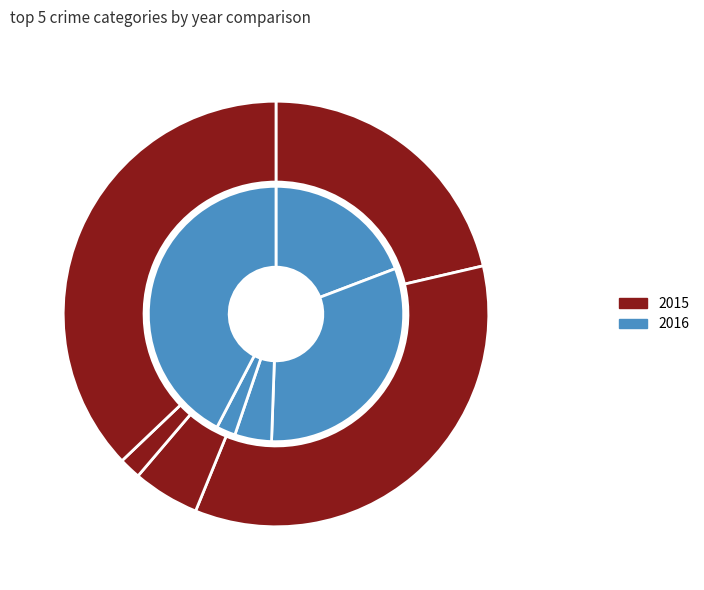

Which category has the biggest portion of the pie?

Robbery